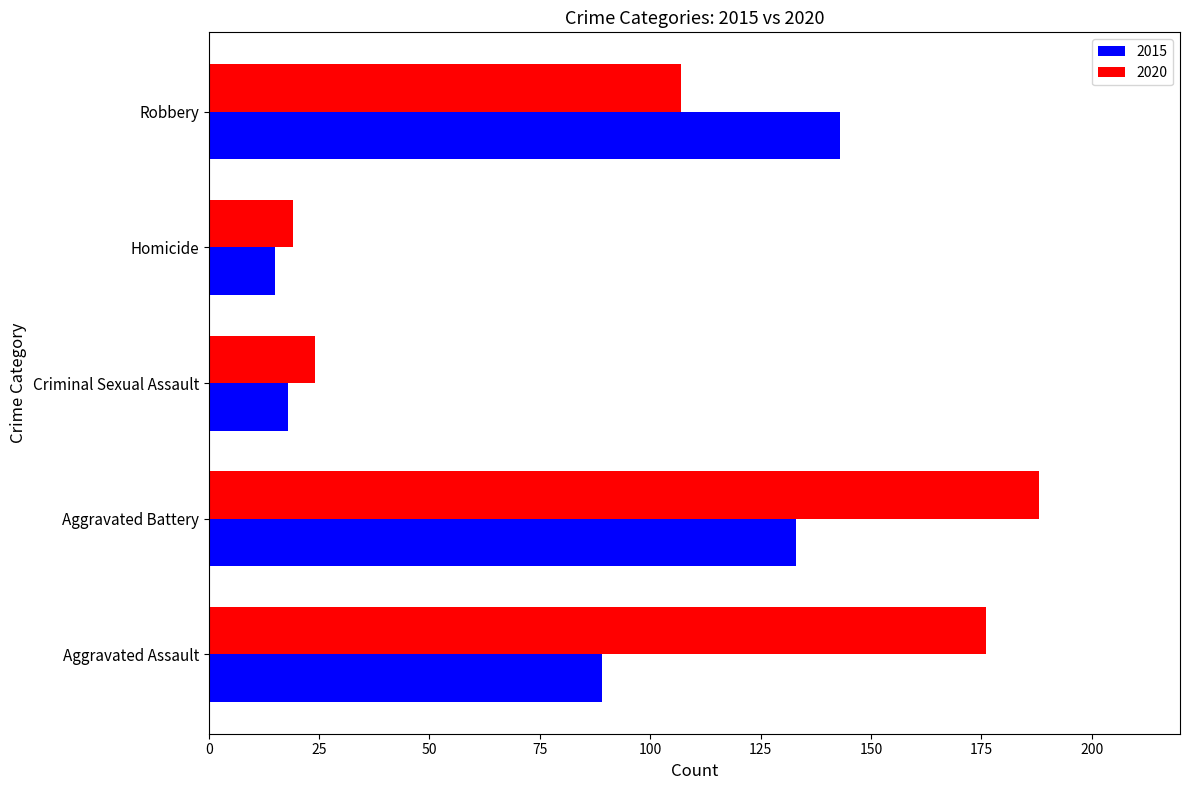

Is it true that 2020 equals 107 at Robbery?

True